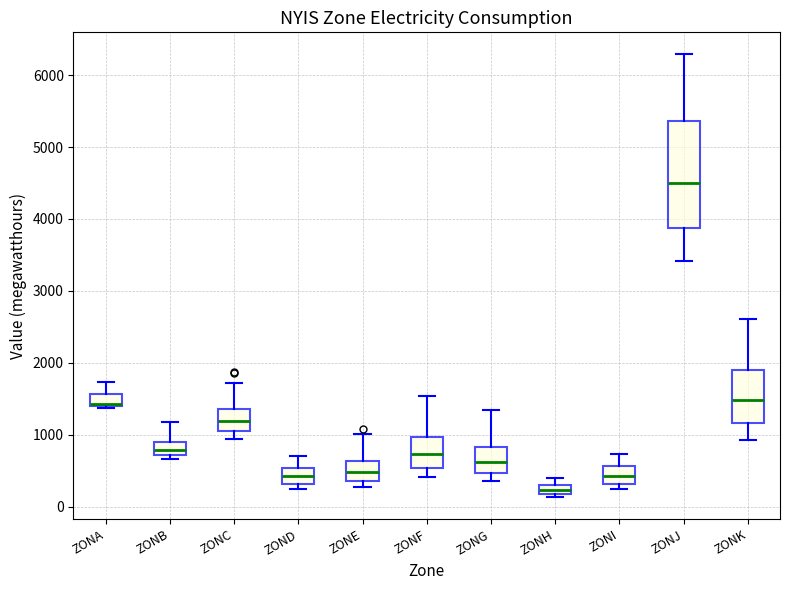

Which box has the highest median line?

ZONJ